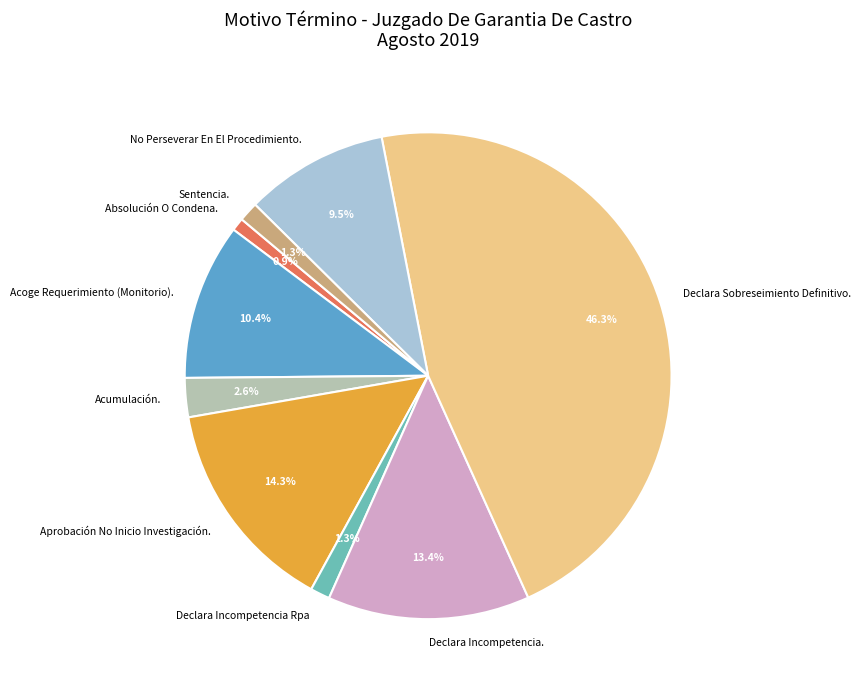

What percentage is NOT represented by Declara Sobreseimiento Definitivo.?

53.7%